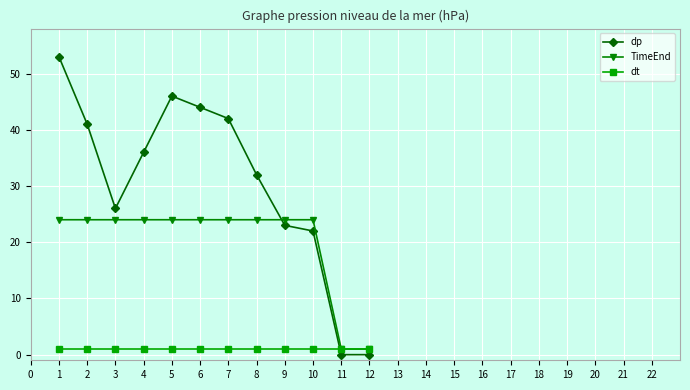

The value of dp at 4 is 13. True or false?

False